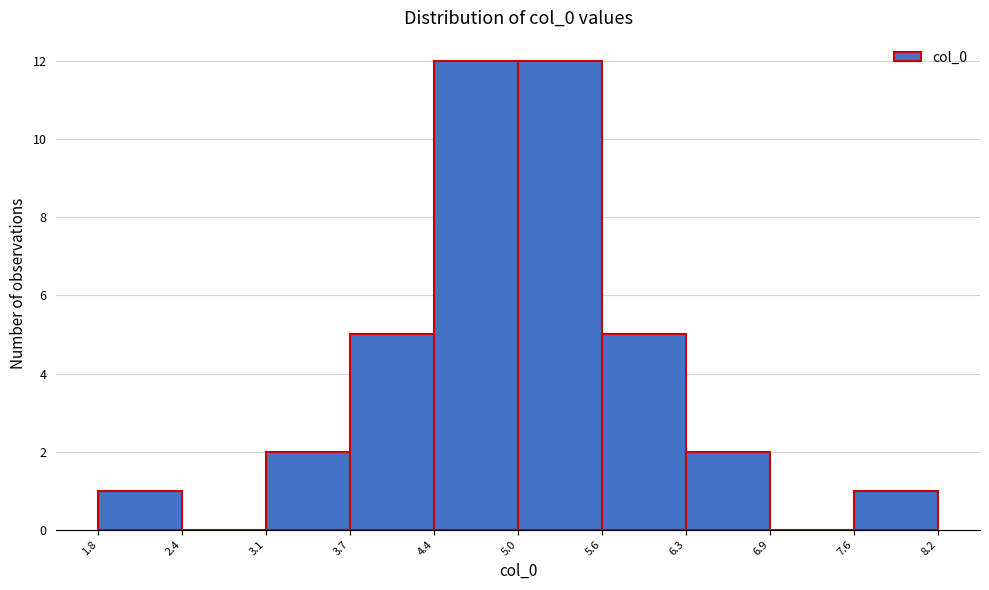

How tall is the bar that spans 1.8 to 2.4 on the x-axis? The values are not printed on the chart, so give them approximately, as read against the axis.

1